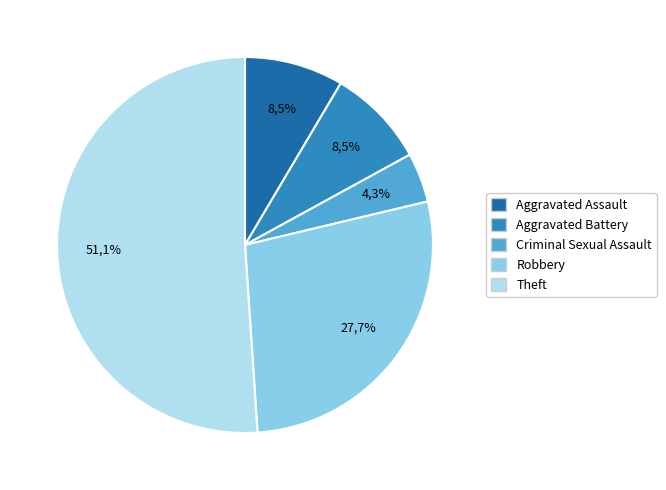

How many segments does this pie chart have?

5